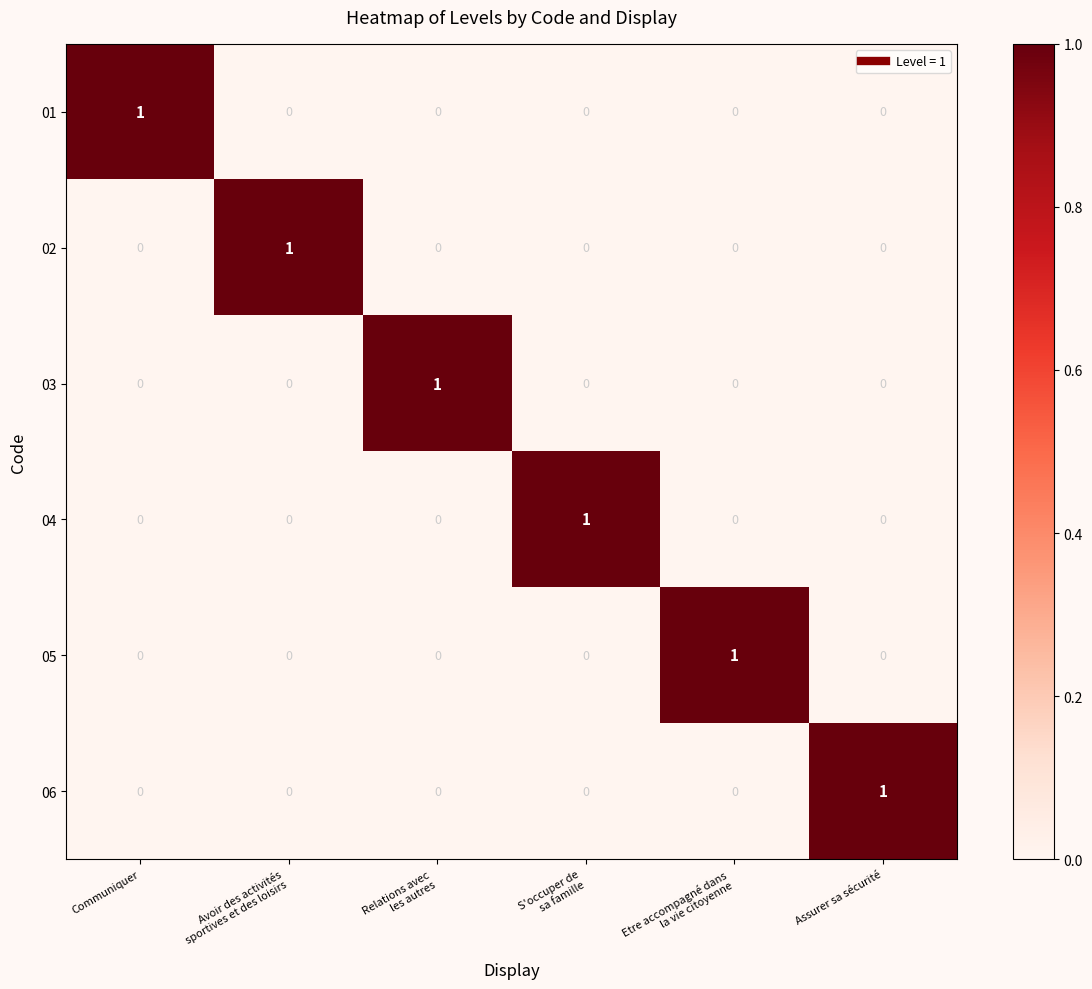

The value of 01 at Assurer sa sécurité is 0. True or false?

True